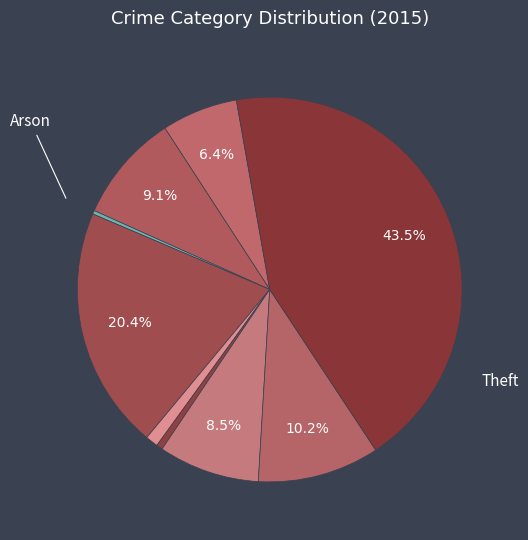

How many segments does this pie chart have?

9